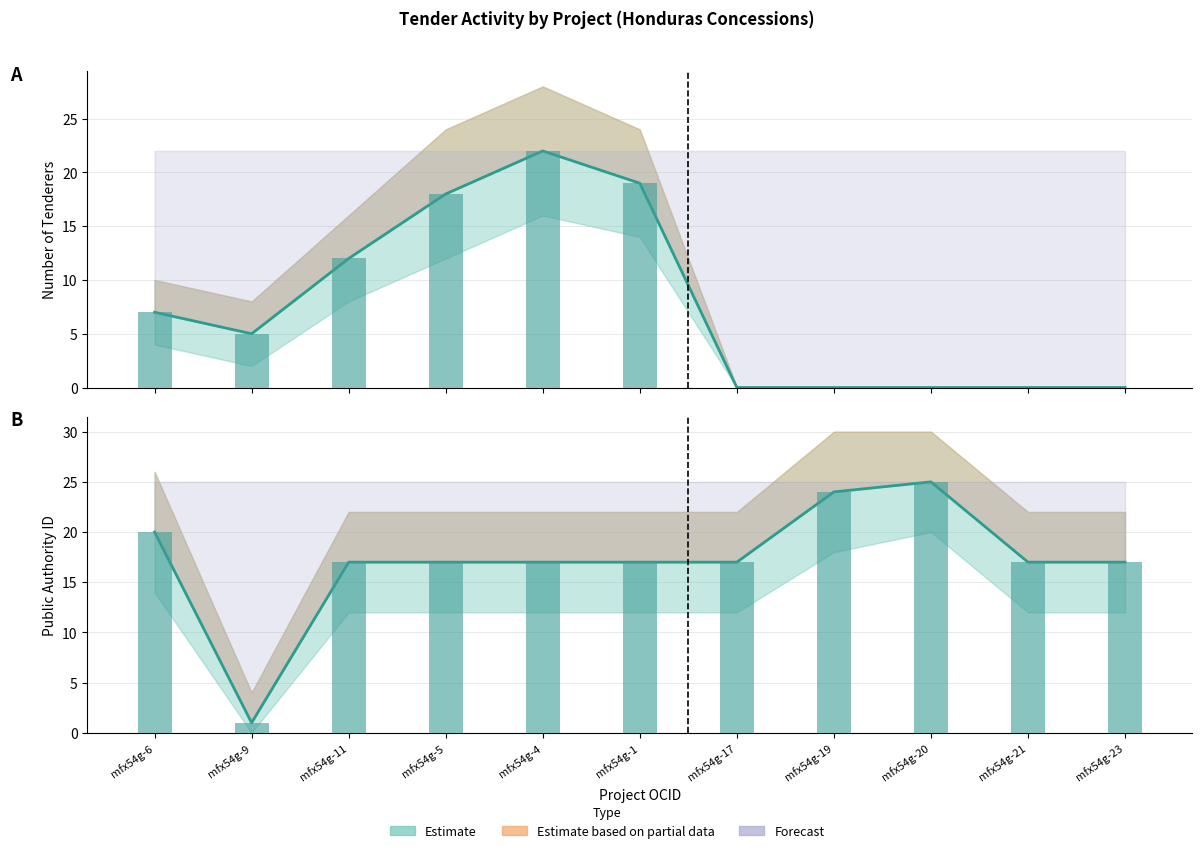

What is the highest value of the tender/numberOfTenderers series?

22